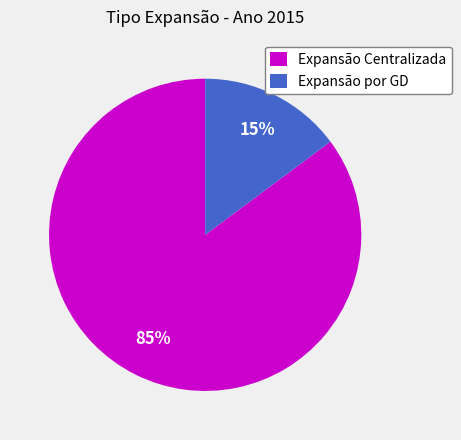

Count the number of slices in the pie.

2